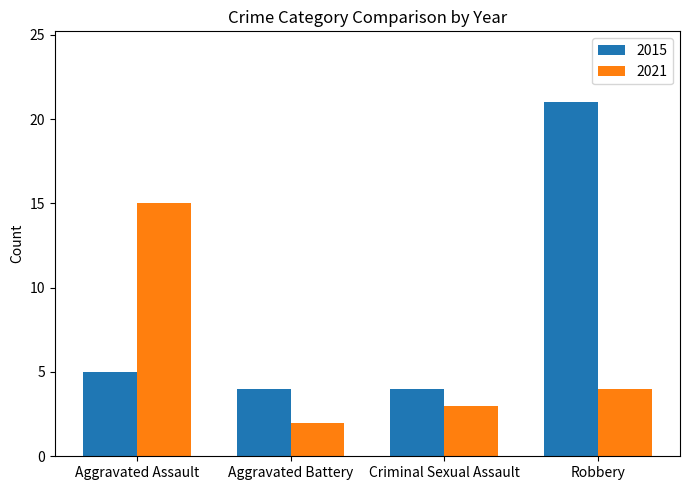

Reading right to left, list all the values displayed in this chart.

2015: Robbery=21	Criminal Sexual Assault=4	Aggravated Battery=4	Aggravated Assault=5
2021: Robbery=4	Criminal Sexual Assault=3	Aggravated Battery=2	Aggravated Assault=15